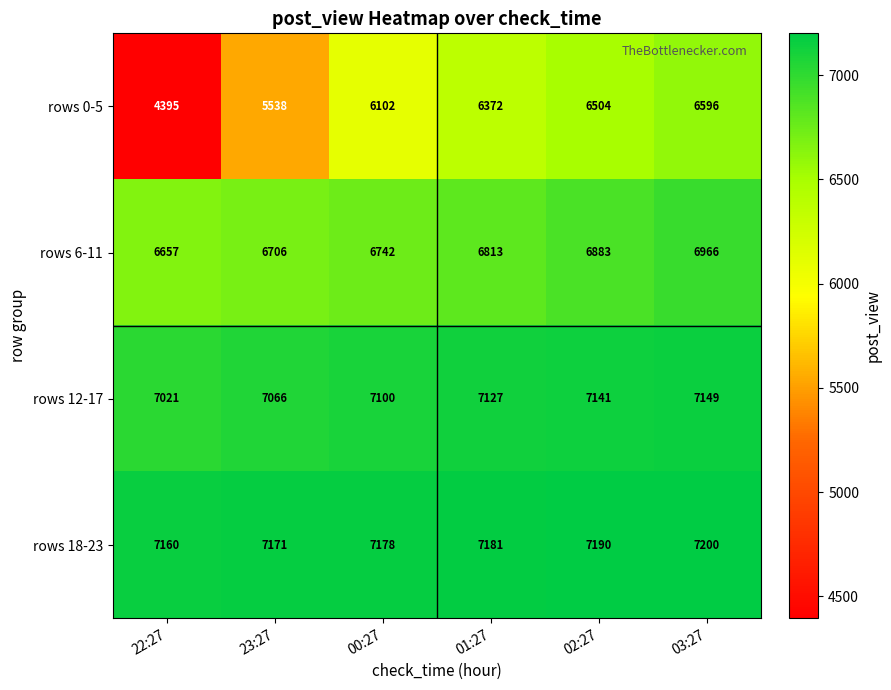

The value of rows 0-5 at 22:27 is 4395. True or false?

True